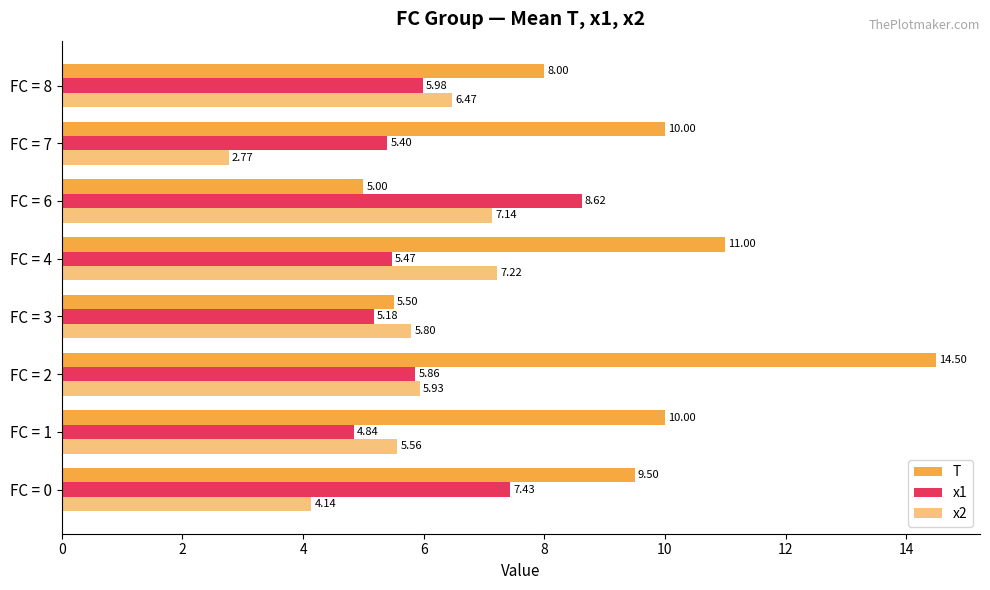

How many categories are shown in the chart?

8